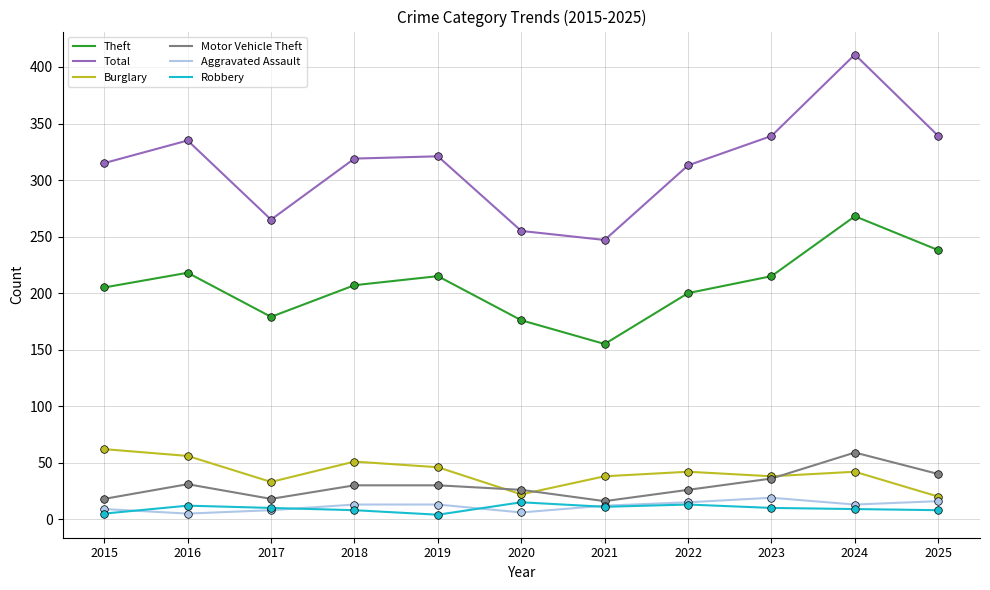

What is the total value across all series at 2016?

657